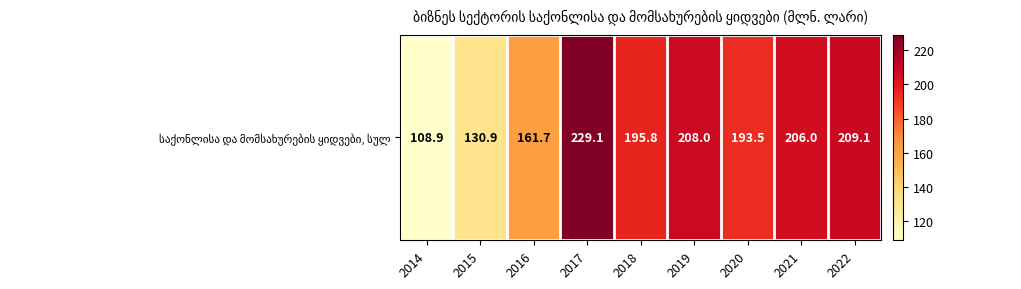

Which has a higher value, 2015 or 2018?

2018